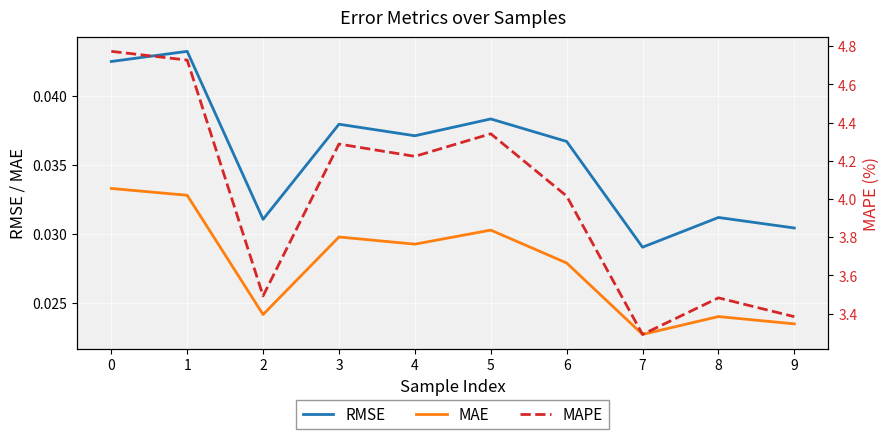

At which label does MAPE reach its minimum?

7